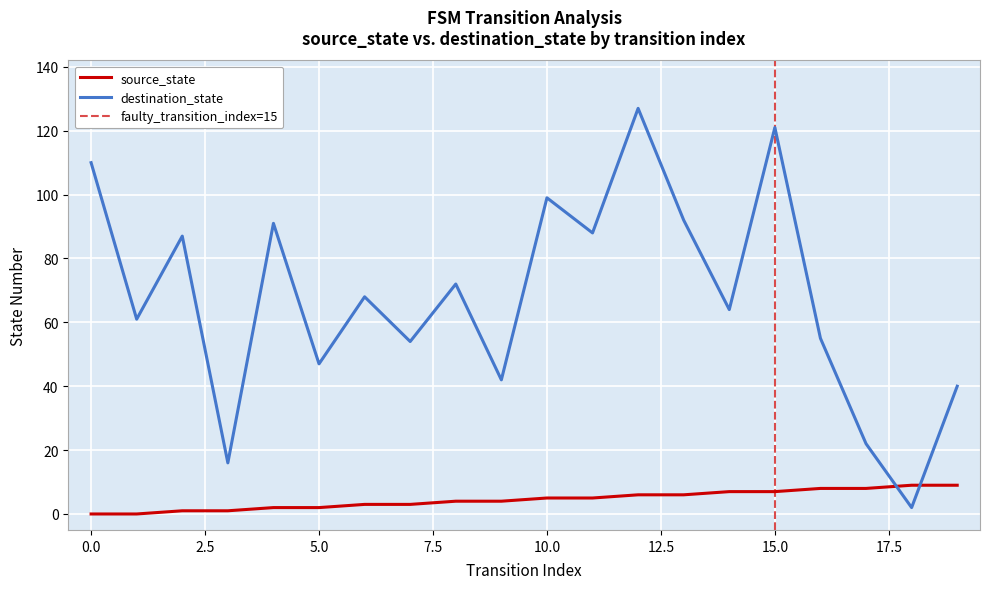

At which category does destination_state reach its first local valley?

1